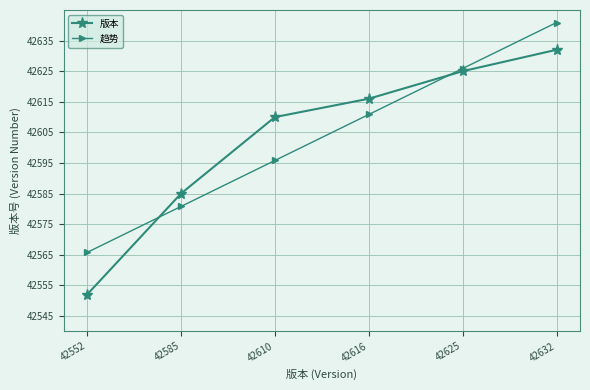

Where is 版本 nearest to the value 42592?

42585